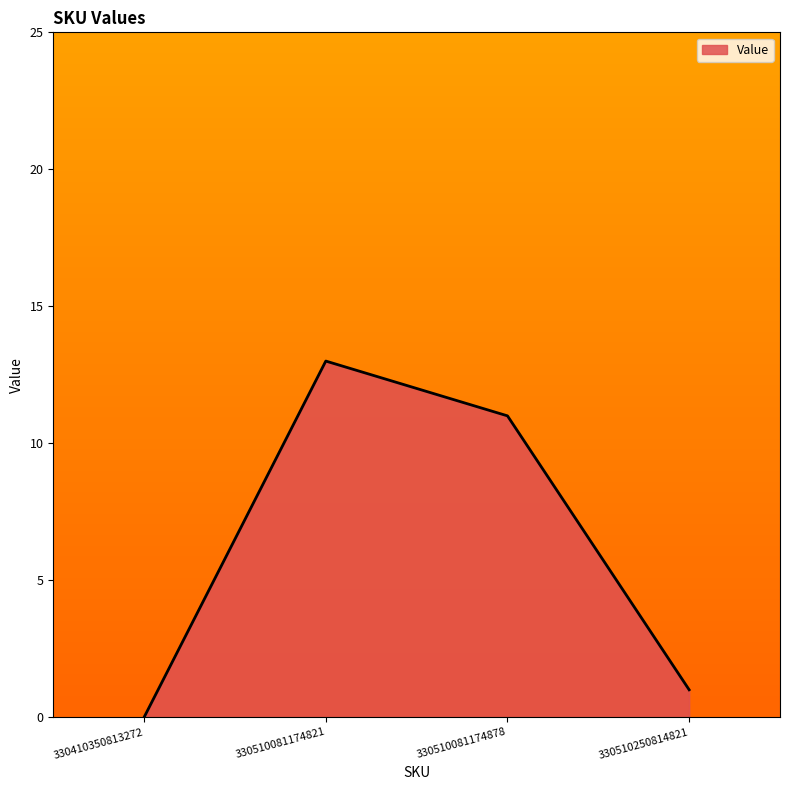

The chart shows a value of 1 at 330510250814821. True or false?

True